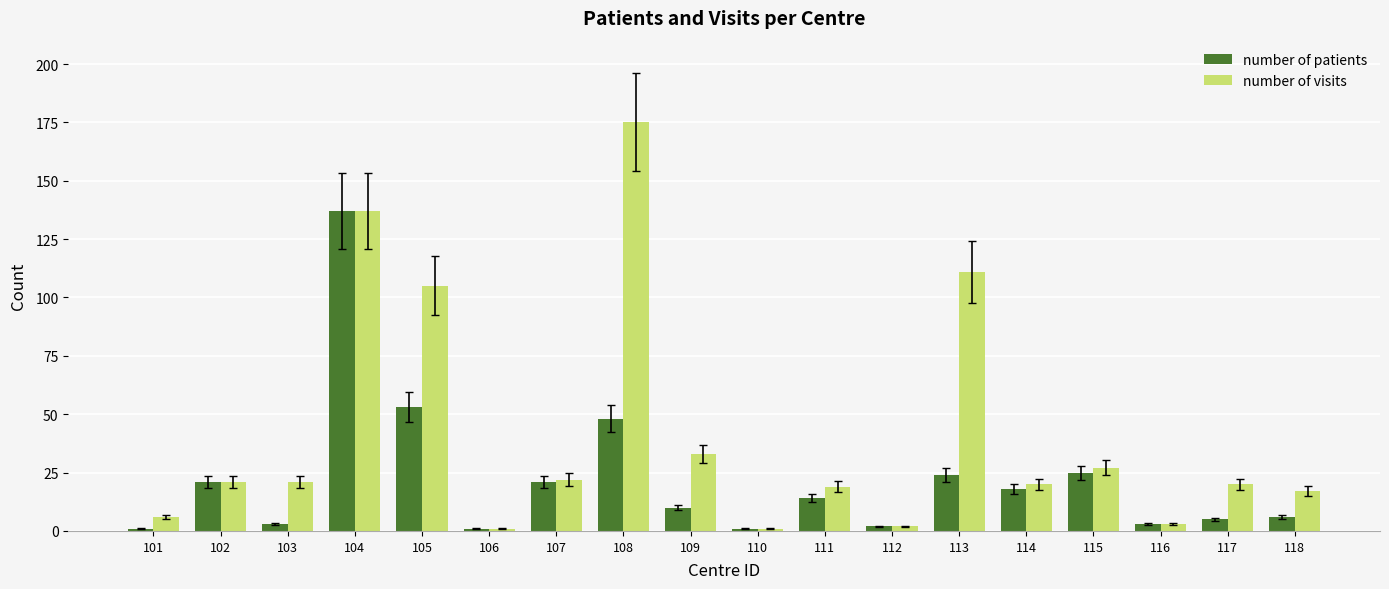

What is the difference between the highest and lowest values at 118?

11